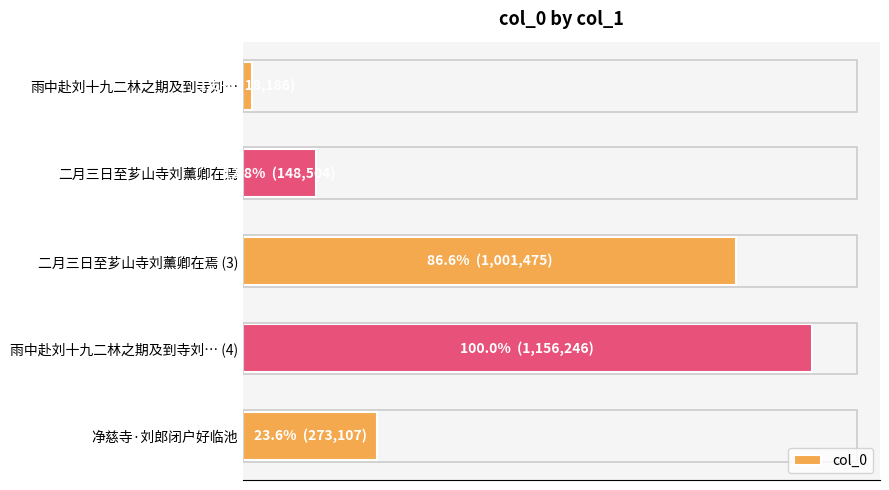

List the labels in order of value, smallest first.

雨中赴刘十九二林之期及到寺刘…, 二月三日至芗山寺刘薰卿在焉, 净慈寺·刘郎闭户好临池, 二月三日至芗山寺刘薰卿在焉 (3), 雨中赴刘十九二林之期及到寺刘… (4)